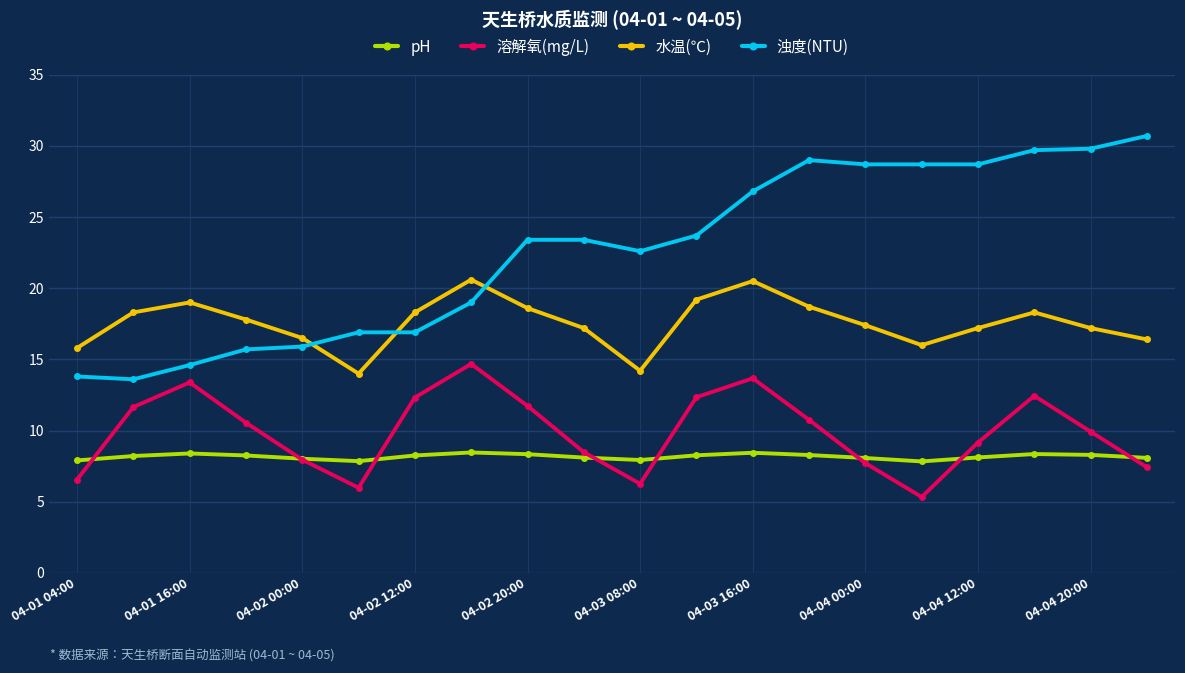

List the series in order of their peak value, lowest first.

pH, 溶解氧(mg/L), 水温(℃), 浊度(NTU)